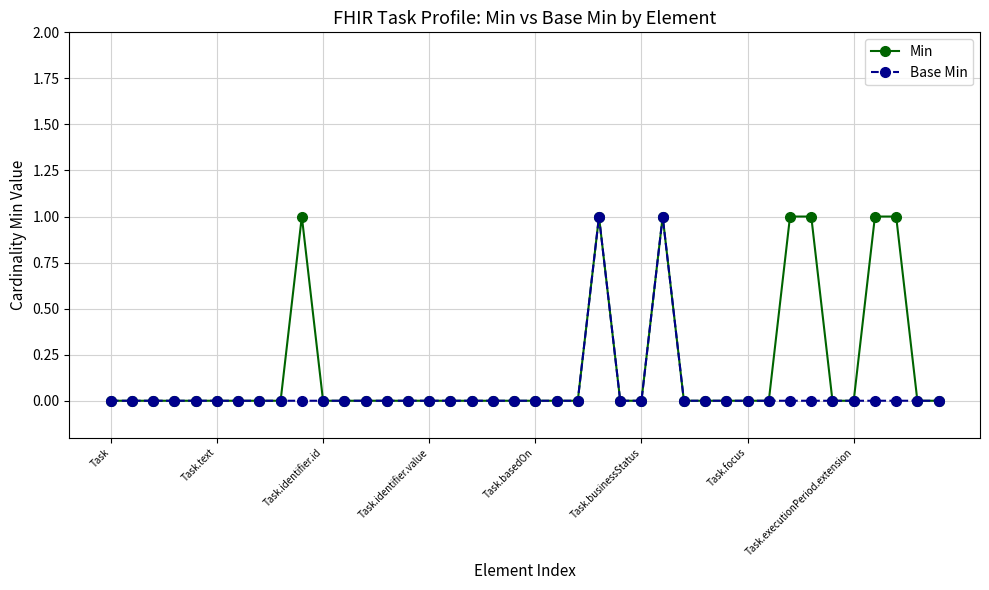

Rank the series by their average value, from lowest to highest.

Base Min, Min